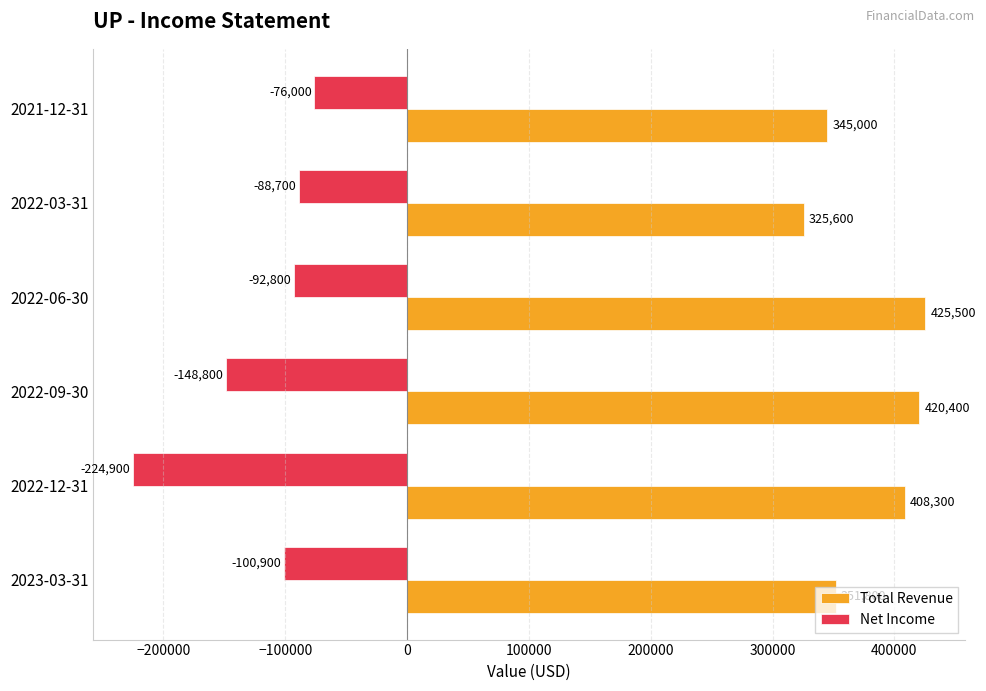

Which series has the largest total across all categories?

Total Revenue